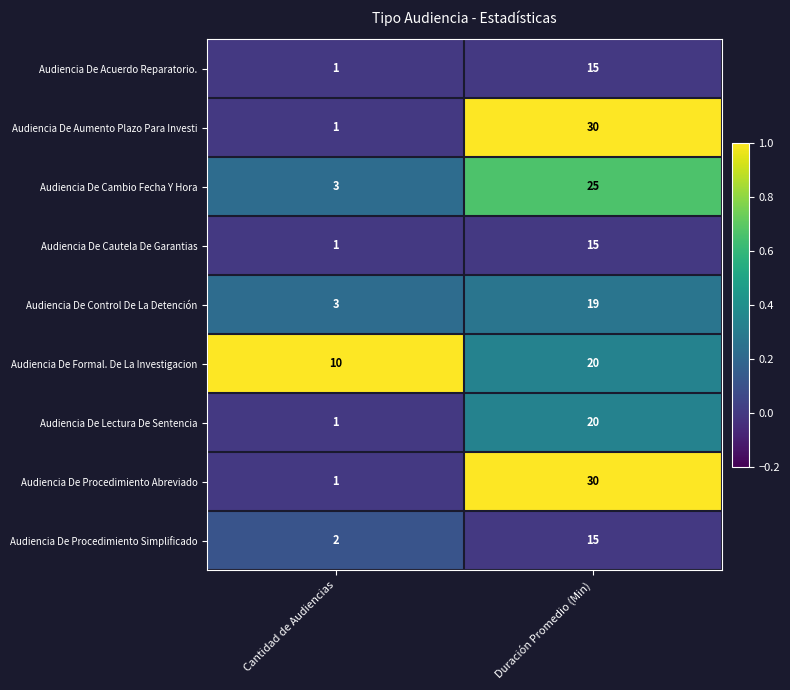

What is the difference between the Audiencia De Procedimiento Abreviado values at Duración Promedio (Min) and Cantidad de Audiencias?

29